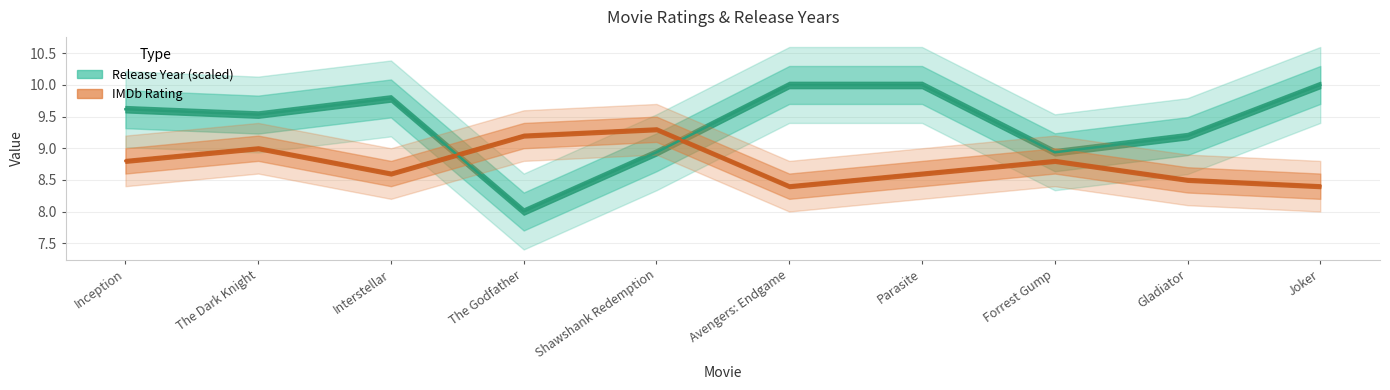

The IMDb Rating series shows 2.4 at Avengers: Endgame. True or false?

False